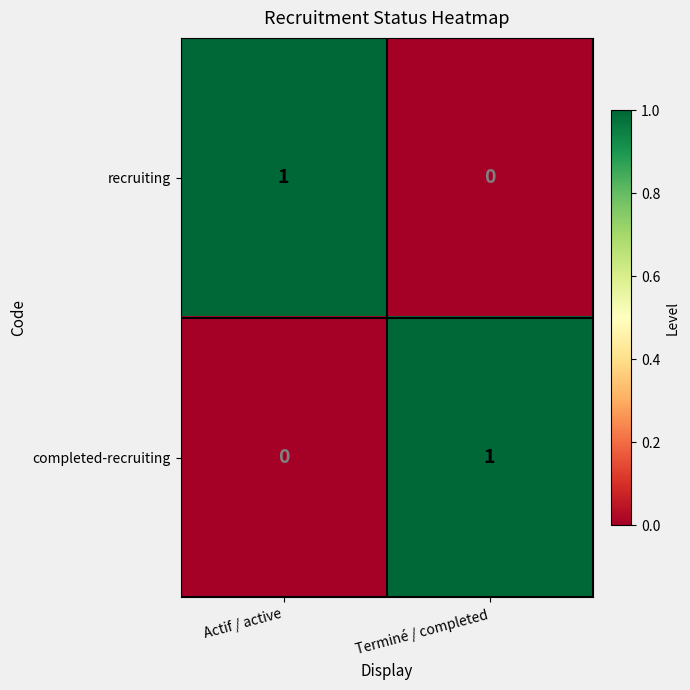

Reading left to right, list all the values displayed in this chart.

recruiting: Actif / active=1	Terminé / completed=0
completed-recruiting: Actif / active=0	Terminé / completed=1